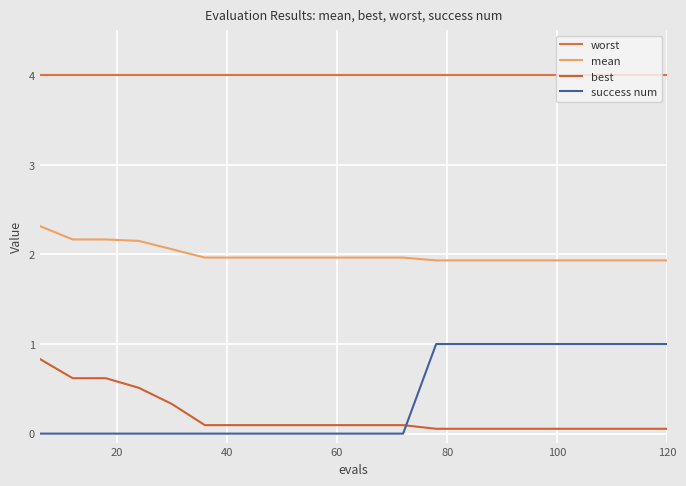

Rank the series by their maximum value, from lowest to highest.

best, success num, mean, worst